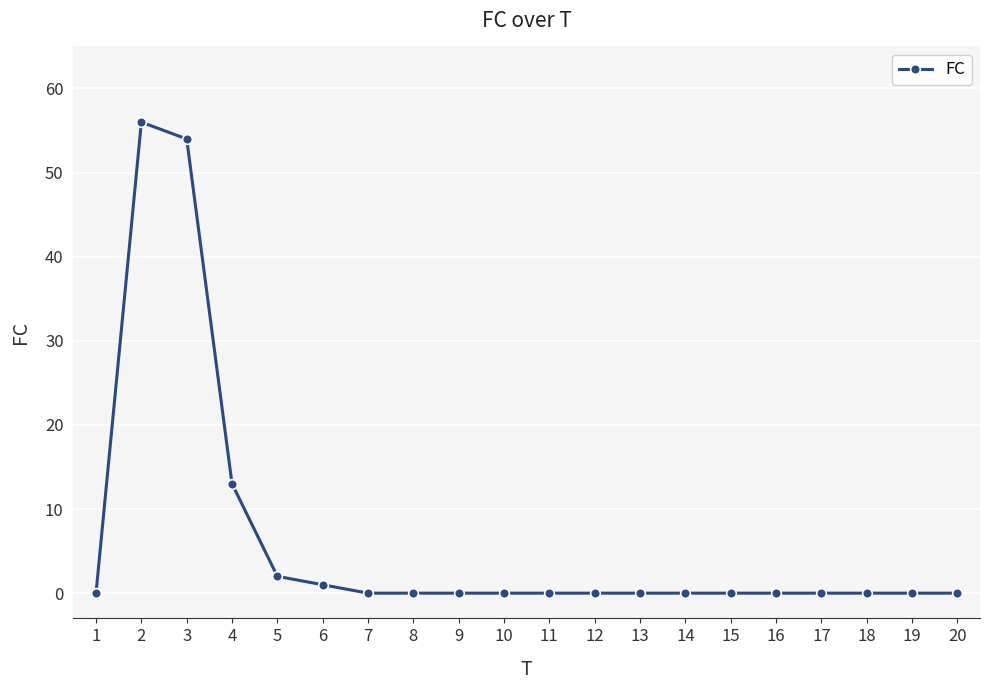

Does the chart display data point markers on the line(s)?

Yes